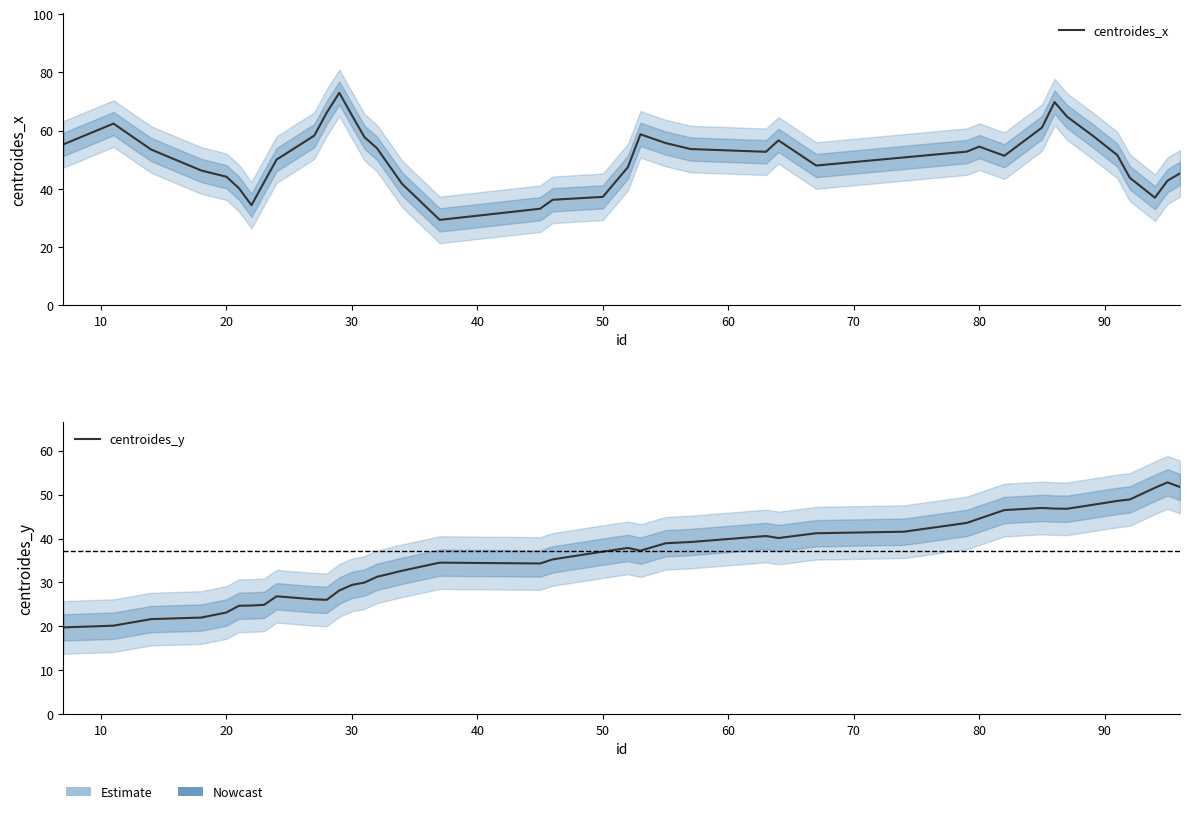

Which series ends up on top after the final intersection of centroides_x and centroides_y?

centroides_y